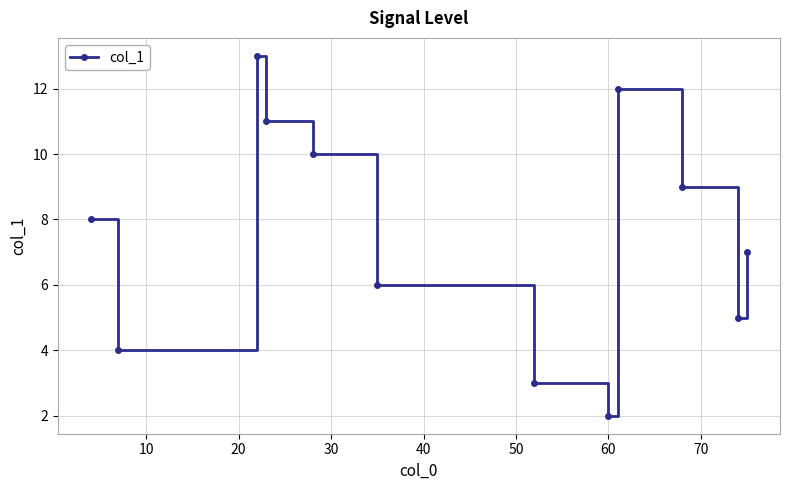

What is the greatest value displayed?

13